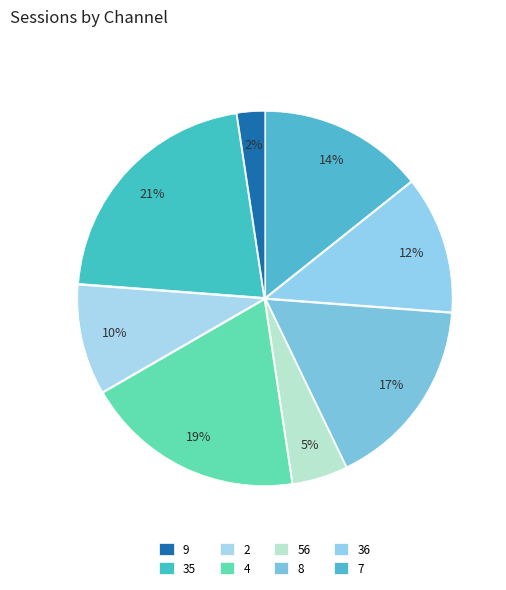

What percentage is the 36 slice, to the nearest percent?

12%